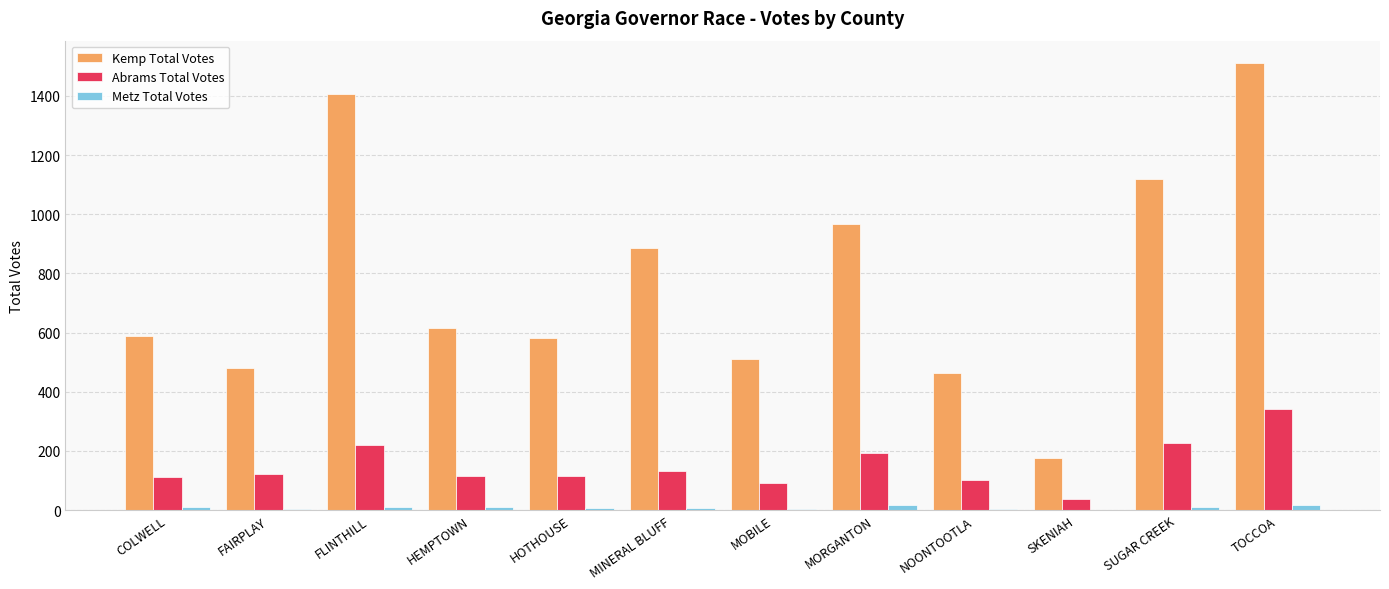

Where is Abrams Total Votes nearest to the value 190?

MORGANTON